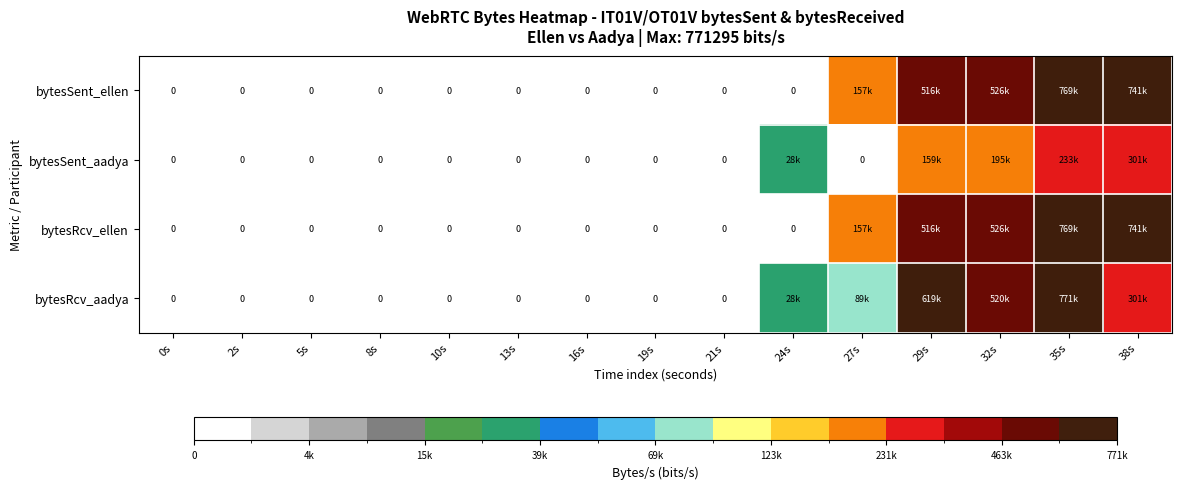

Count the number of categories in the chart.

15